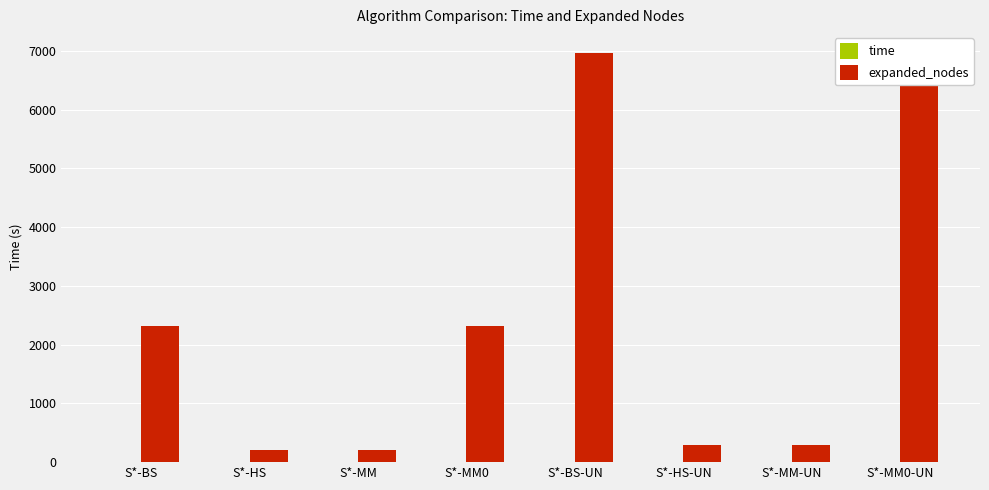

The expanded_nodes series shows 152.3 at S*-MM-UN. True or false?

False